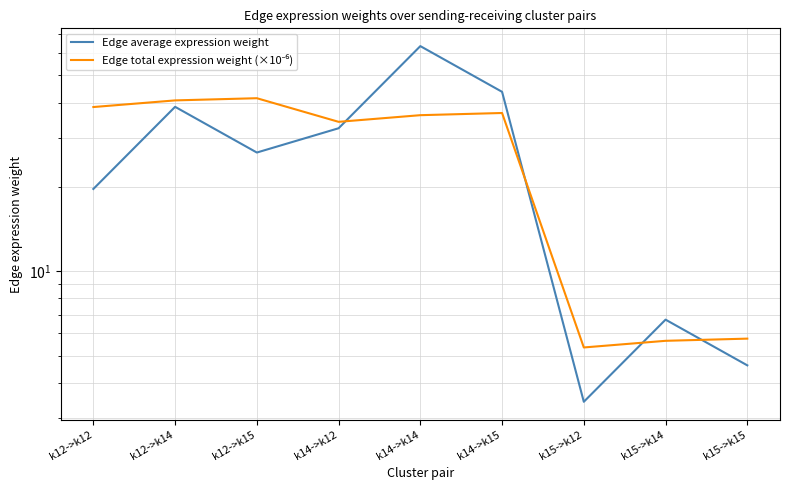

What is the label of the 1st point from the left?

k12->k12